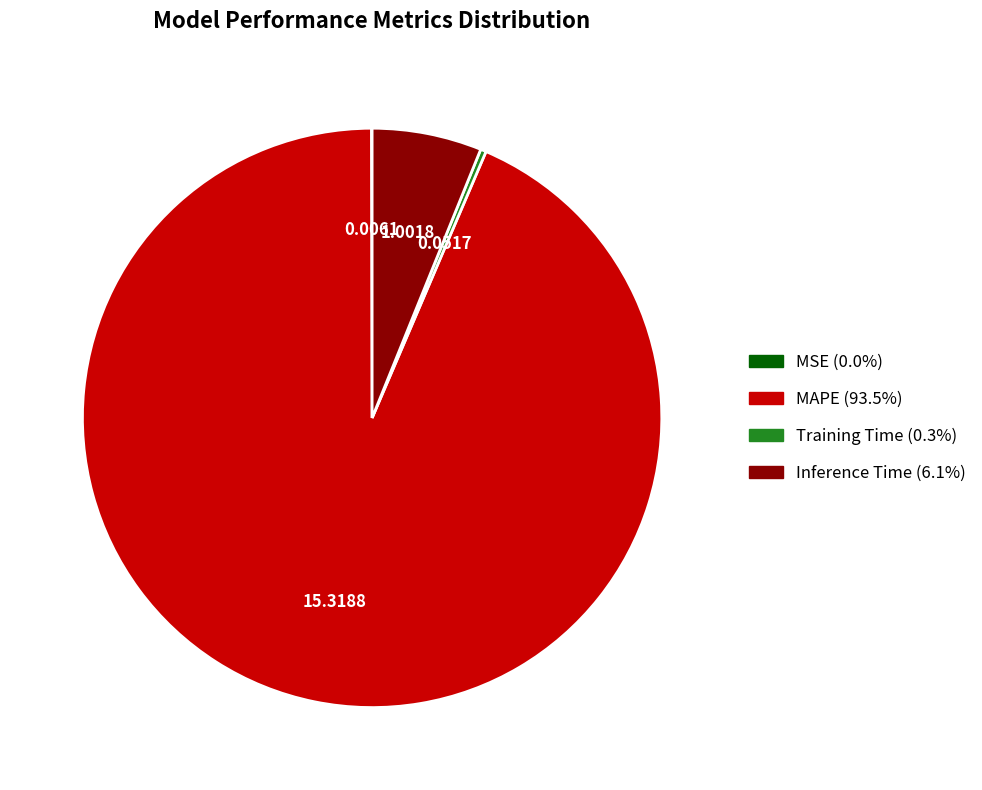

Does MAPE represent more than half of the total?

Yes